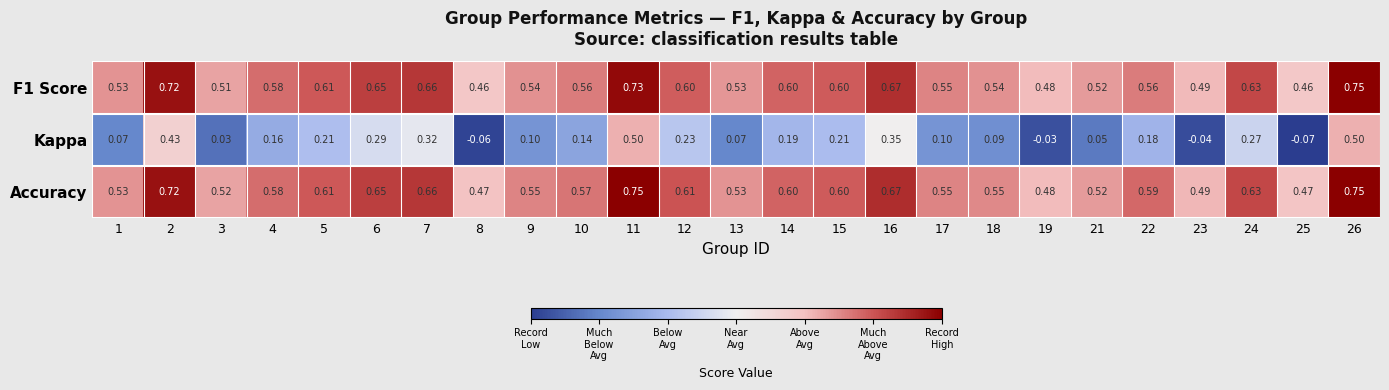

Which series changed the most between 9 and 12?

Kappa